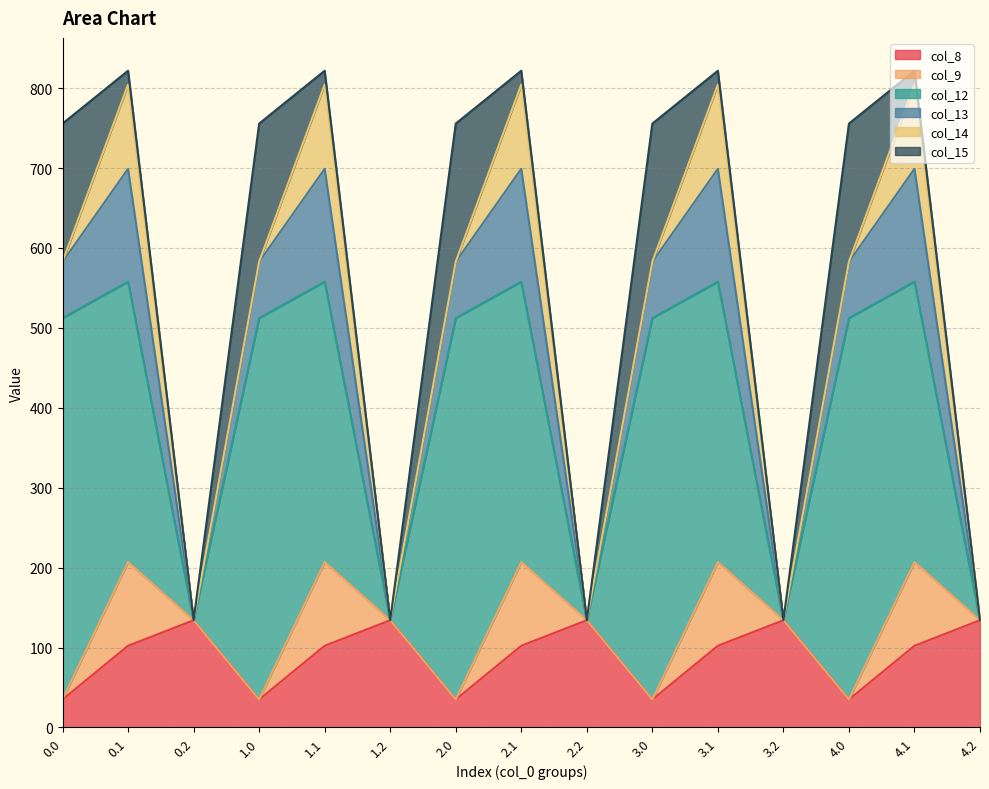

At which category does col_13 reach its first local valley?

0.2